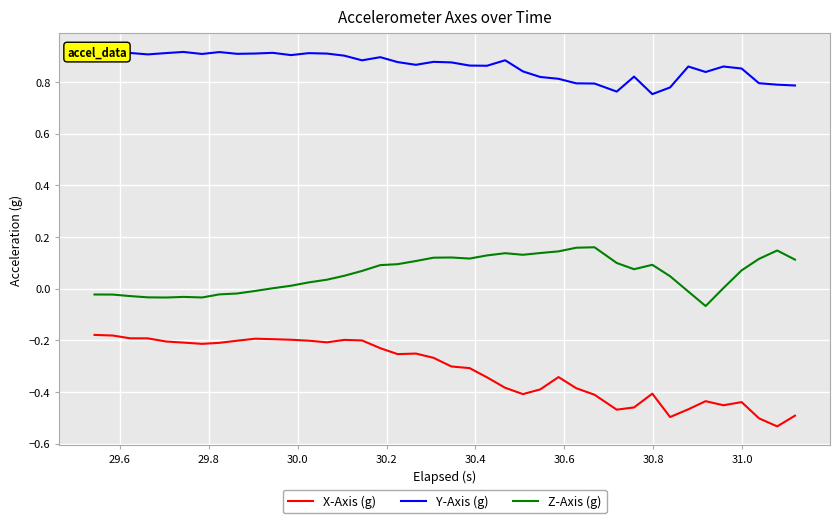

True or false: Z-Axis (g) and X-Axis (g) intersect in this chart.

False